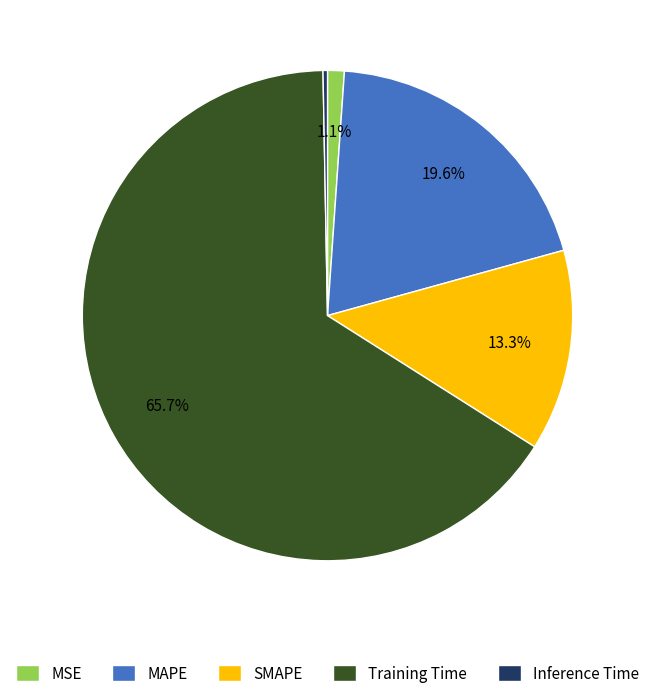

True or false: SMAPE accounts for 13% of the total.

True